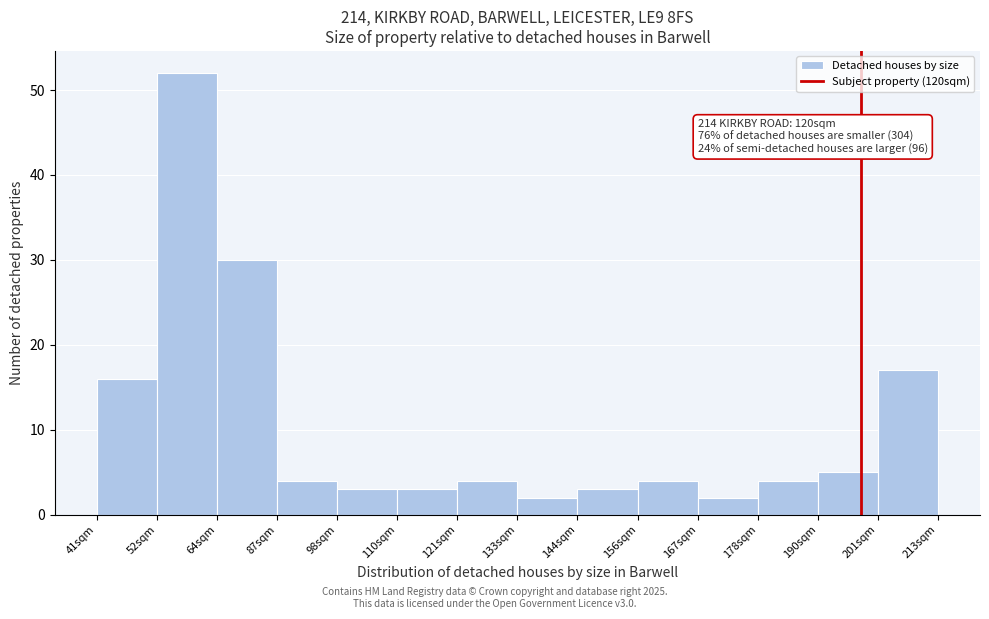

Reading left to right, list all the values displayed in this chart.

16	52	30	4	3	3	4	2	3	4	2	4	5	17